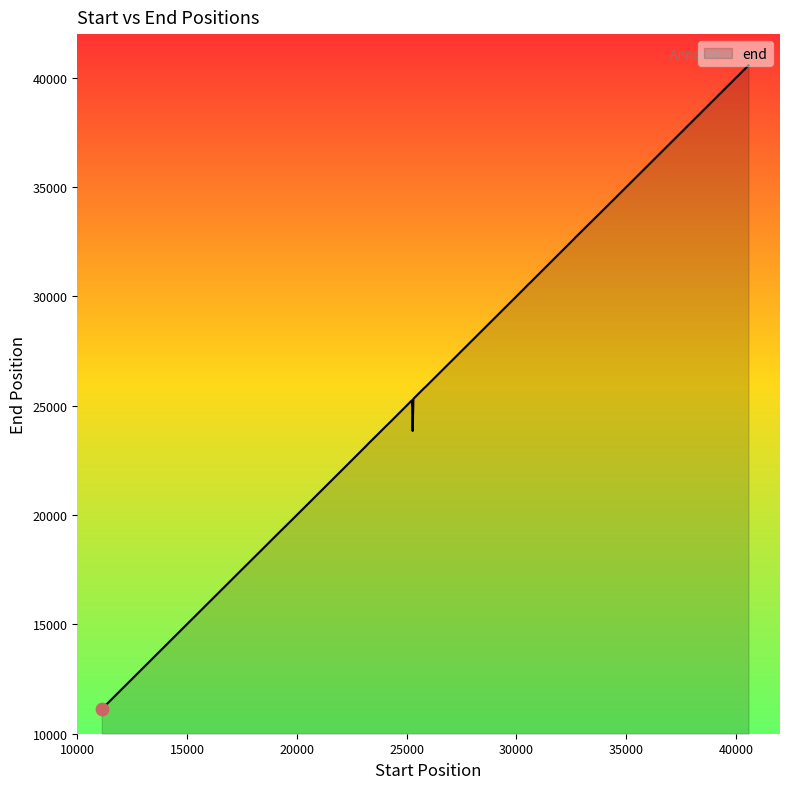

What is the minimum value shown in the chart?

11129